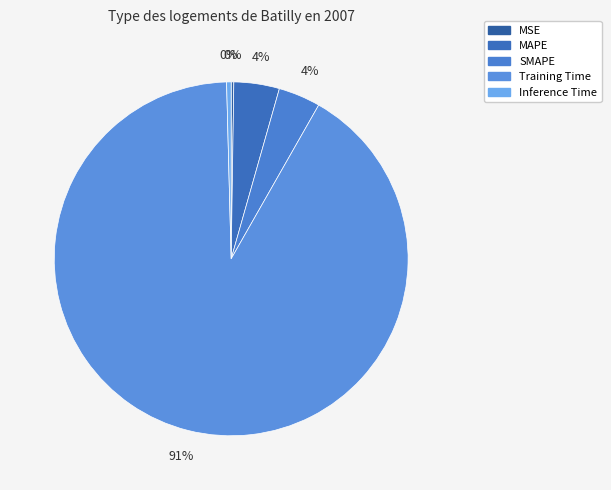

To the nearest percent, what is the difference between the Training Time and Inference Time slice percentages?

91%